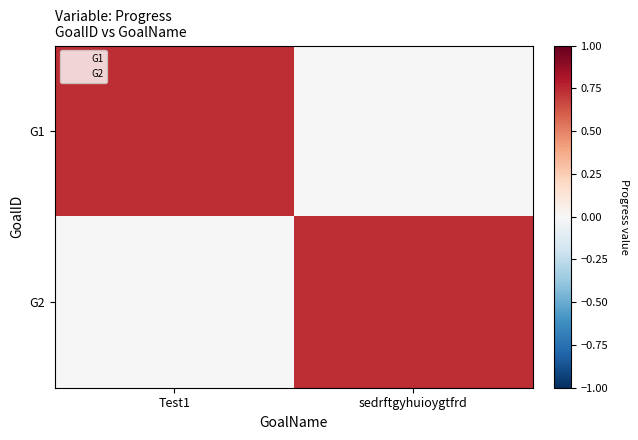

Rank the series by their maximum value, from highest to lowest.

G1, G2